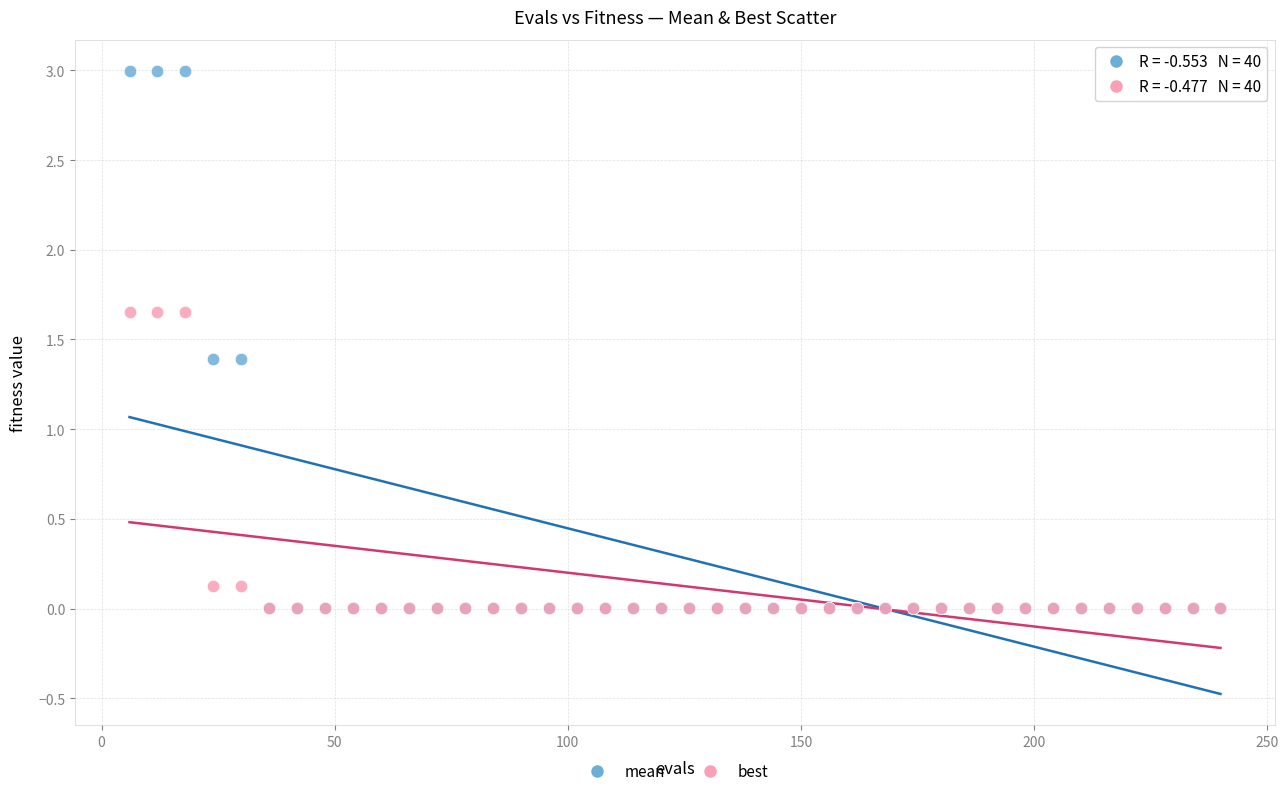

What are all the series names shown in the legend?

mean, best